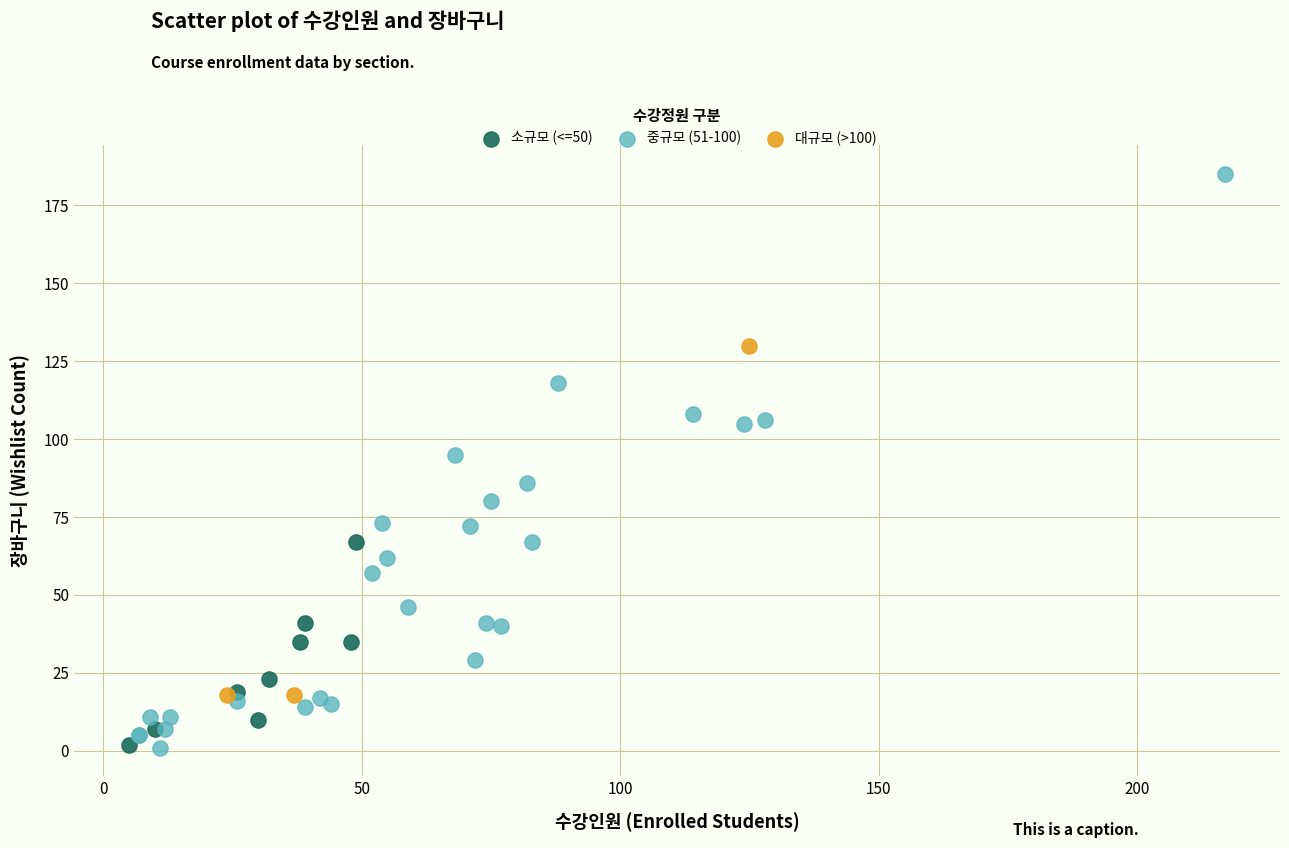

What are all the series names shown in the legend?

소규모 (<=50), 중규모 (51-100), 대규모 (>100)